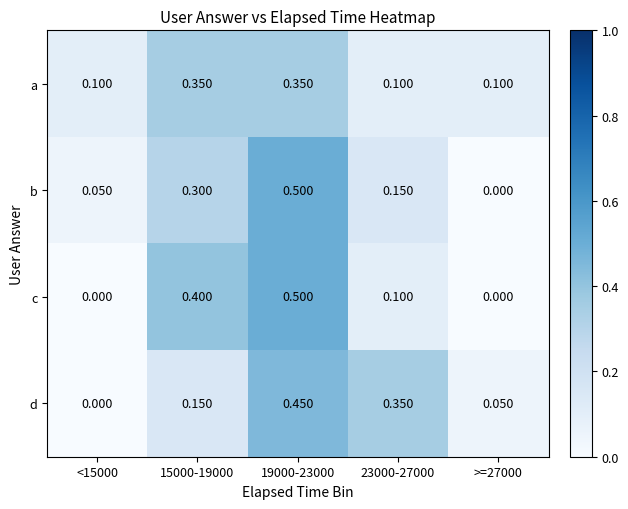

How many categories are shown in the chart?

5